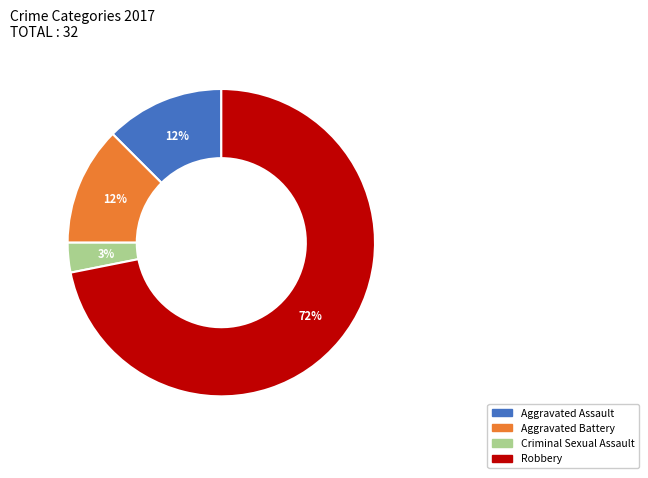

Do Aggravated Assault and Criminal Sexual Assault together represent more than half of the pie?

No